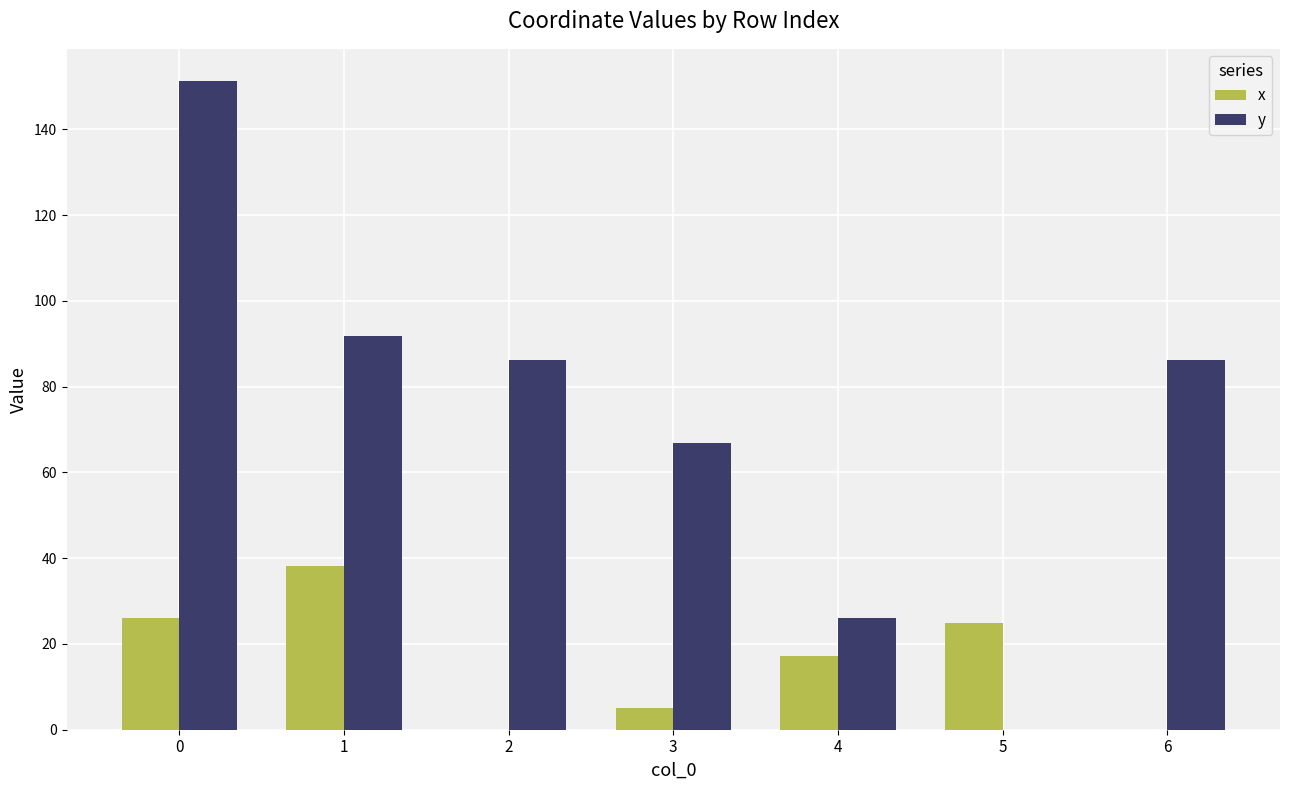

Reading left to right, extract all data points from this chart.

x: 26.0	38.1	0.0	5.0	17.1	24.9	0.0
y: 151.2	91.8	86.2	67.0	26.1	0.0	86.2